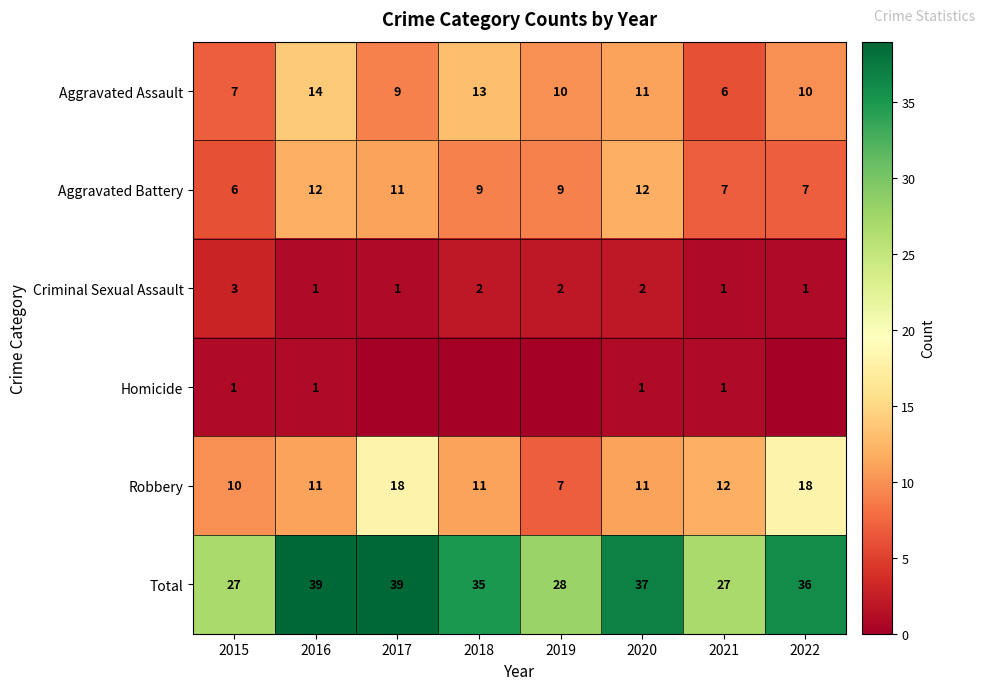

What is the difference between the highest and lowest values at 2016?

38